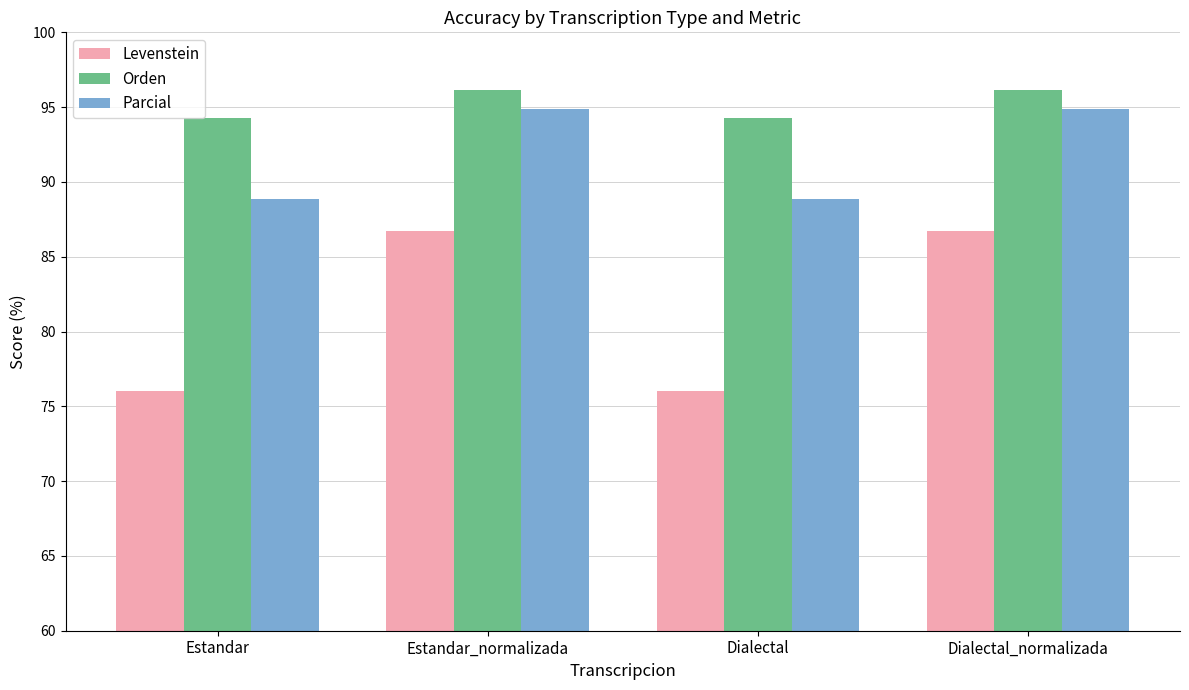

Reading left to right, transcribe all the data shown in this chart.

Levenstein: 76.0	86.7	76.0	86.7
Orden: 94.3	96.2	94.3	96.2
Parcial: 88.9	94.9	88.9	94.9